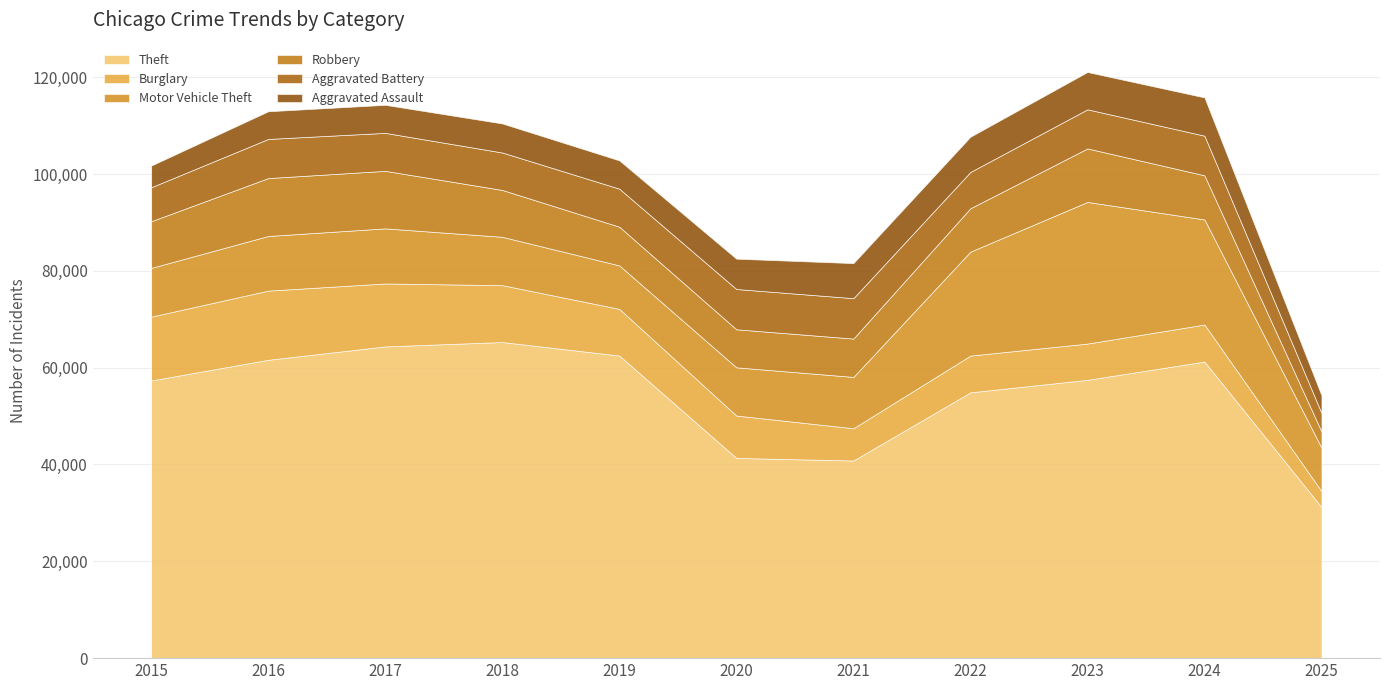

The value of Motor Vehicle Theft at 2020 is 9960. True or false?

True